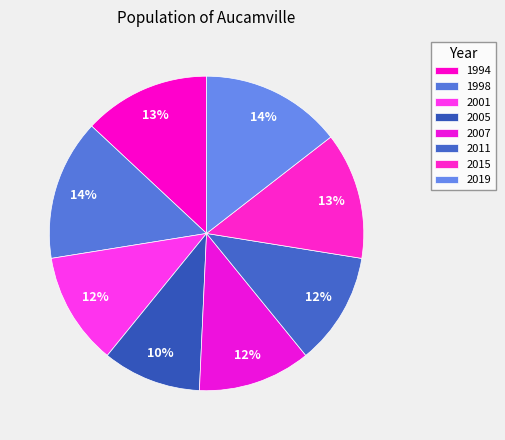

What is the ratio of the value at 2019 to the value at 2011?

1.2